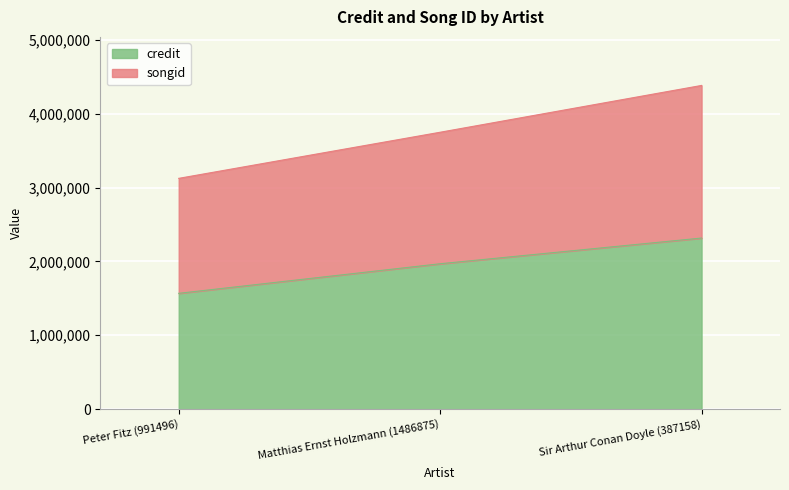

Which category has the lowest value in the credit series?

Peter Fitz (991496)